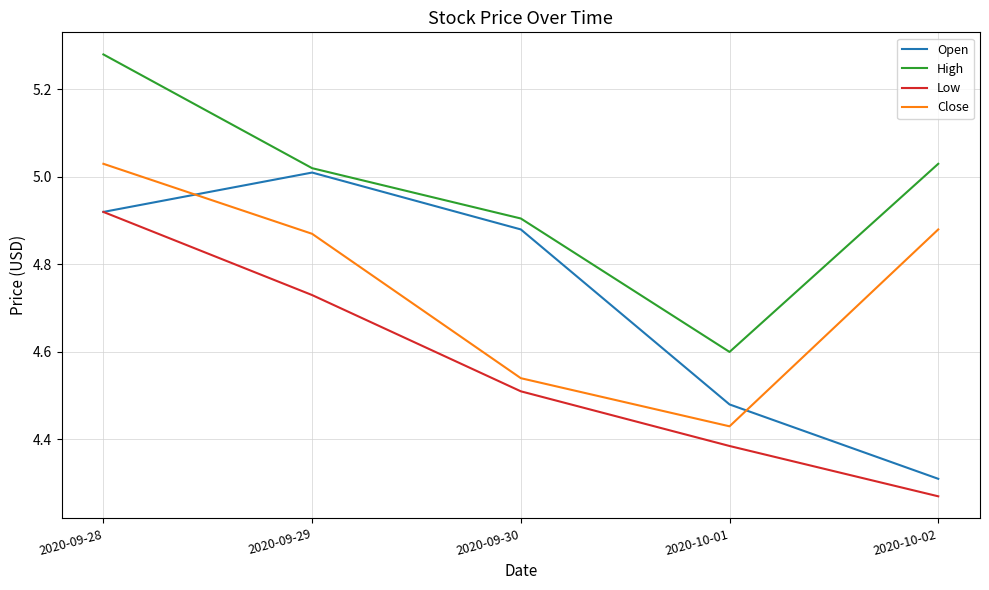

List the labels in order of Close value, largest first.

2020-09-28, 2020-10-02, 2020-09-29, 2020-09-30, 2020-10-01